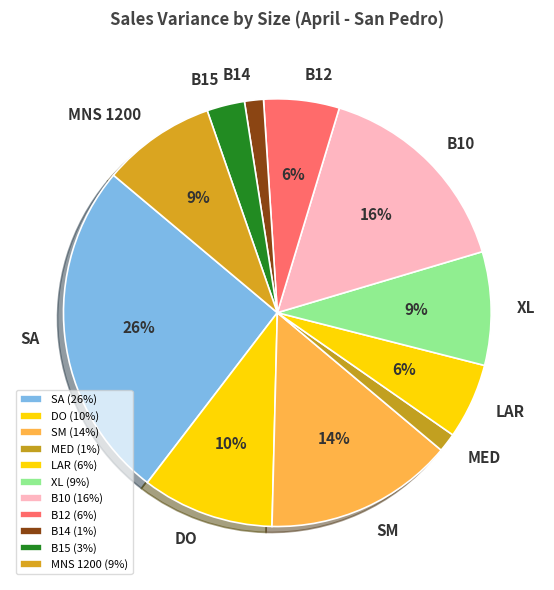

How many segments does this pie chart have?

11